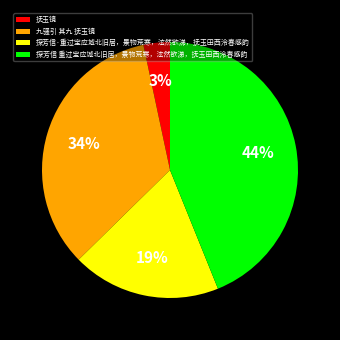

Count the number of slices in the pie.

4